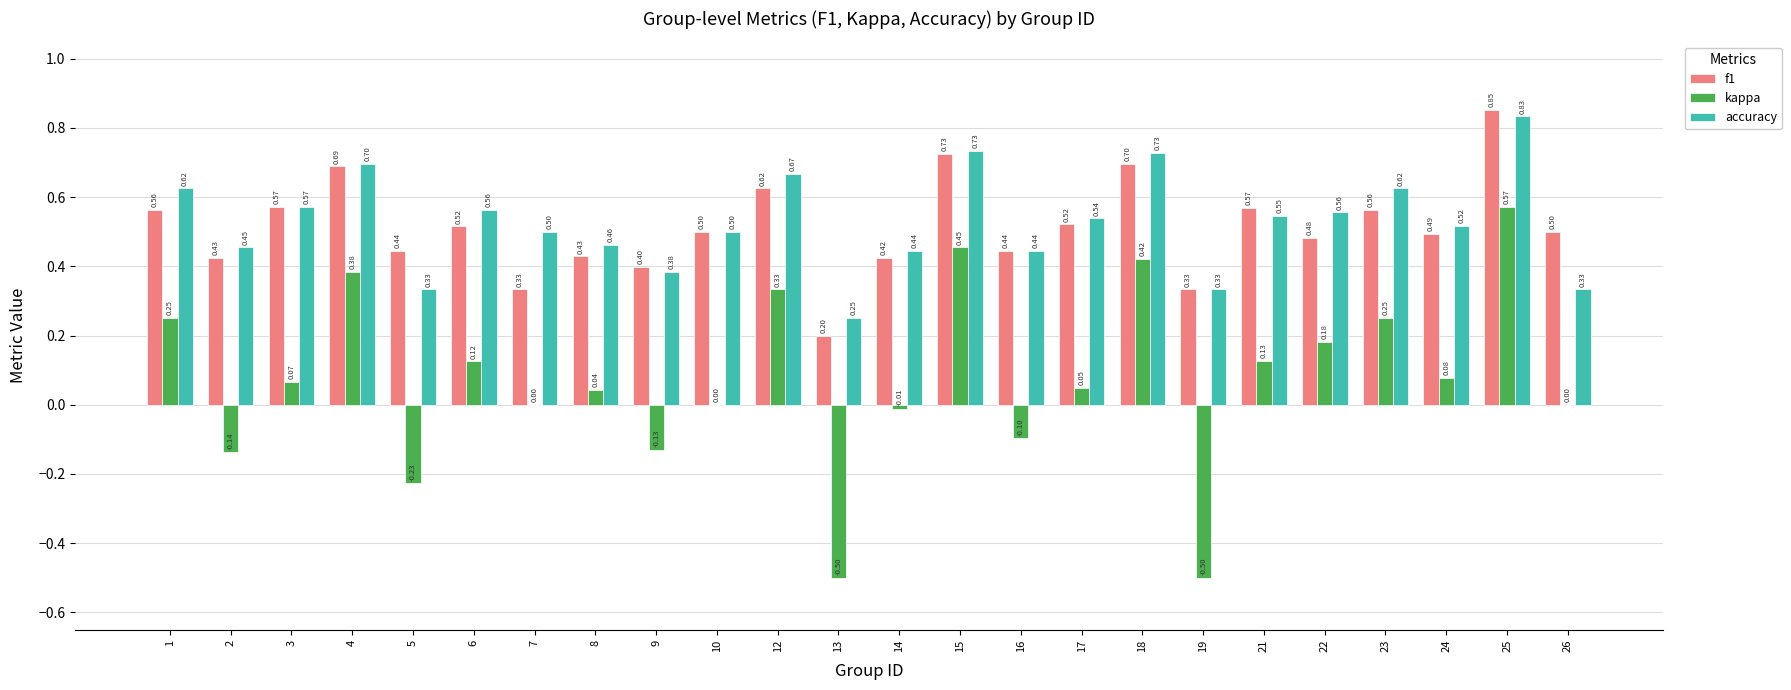

Which series changed the most between 1 and 6?

kappa